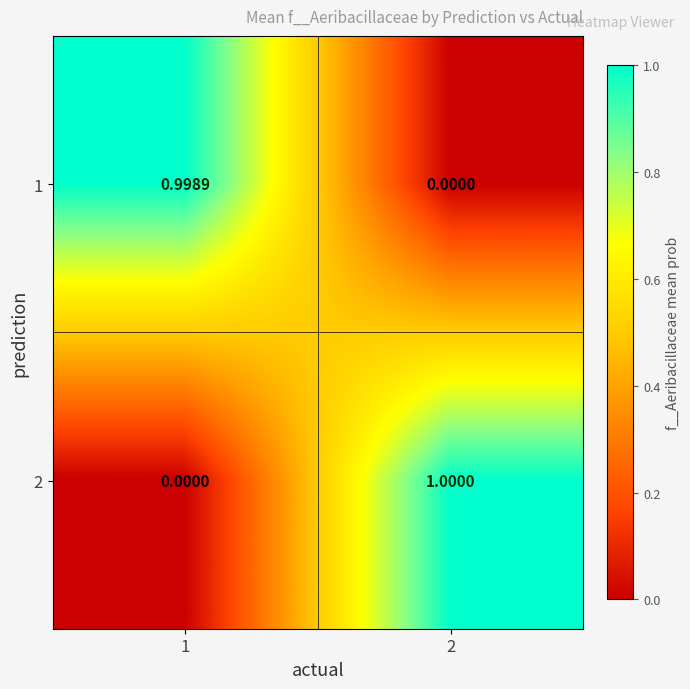

Is the value of 2 at 1 greater than the value of 1 at 1?

No